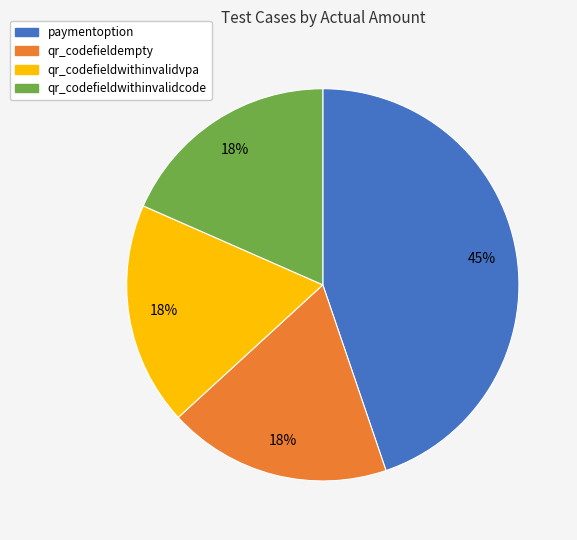

Does paymentoption represent more than half of the total?

No